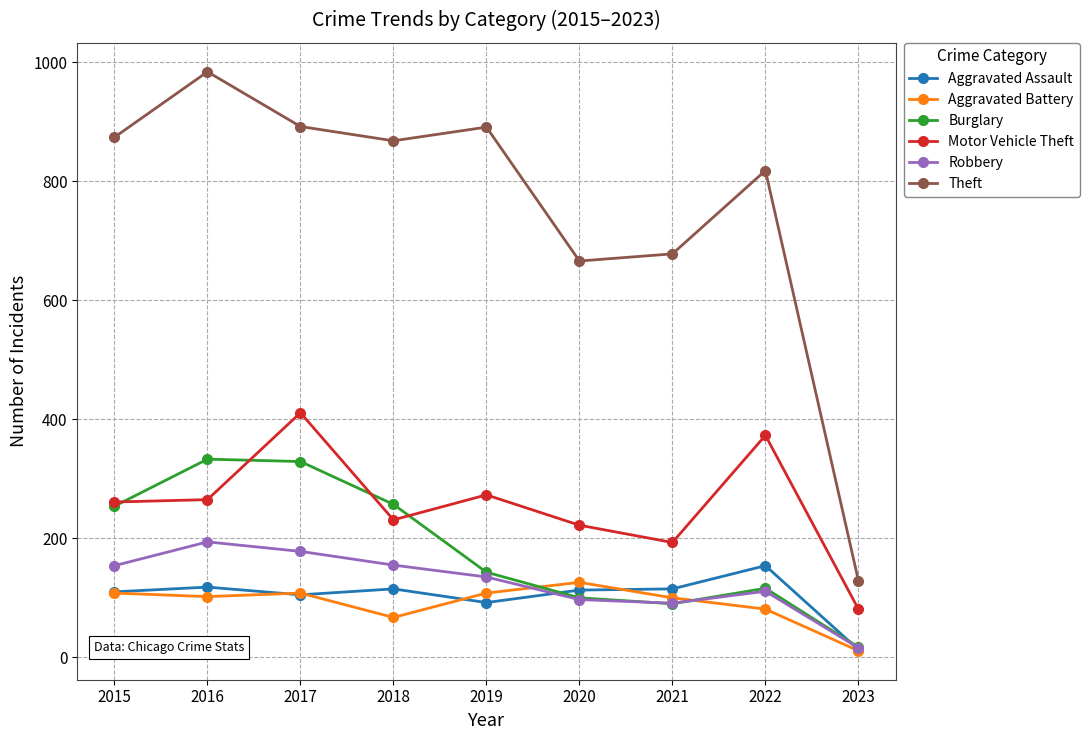

The Aggravated Battery series shows 32 at 2021. True or false?

False